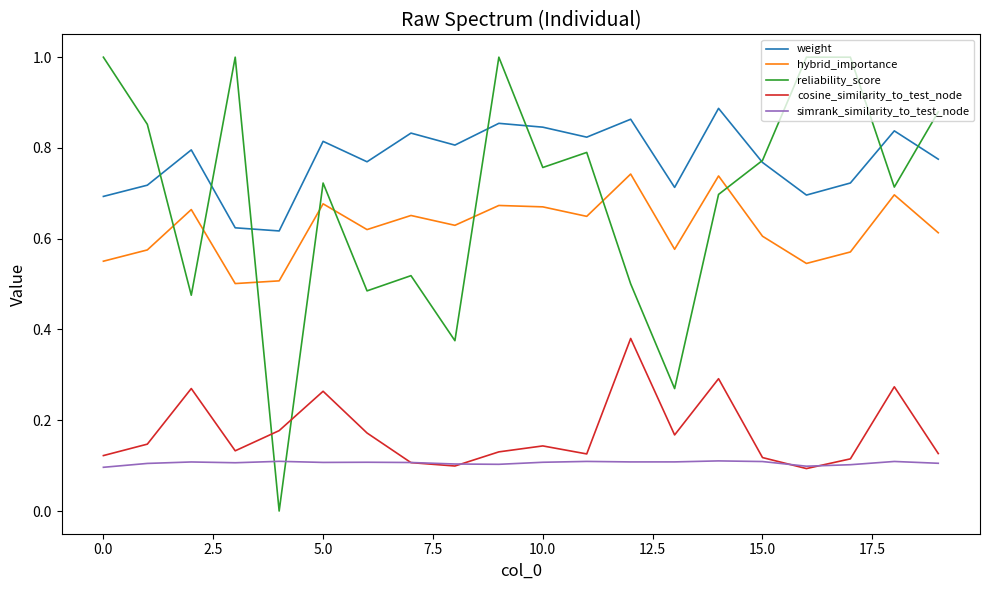

How many lines are shown in the chart?

5